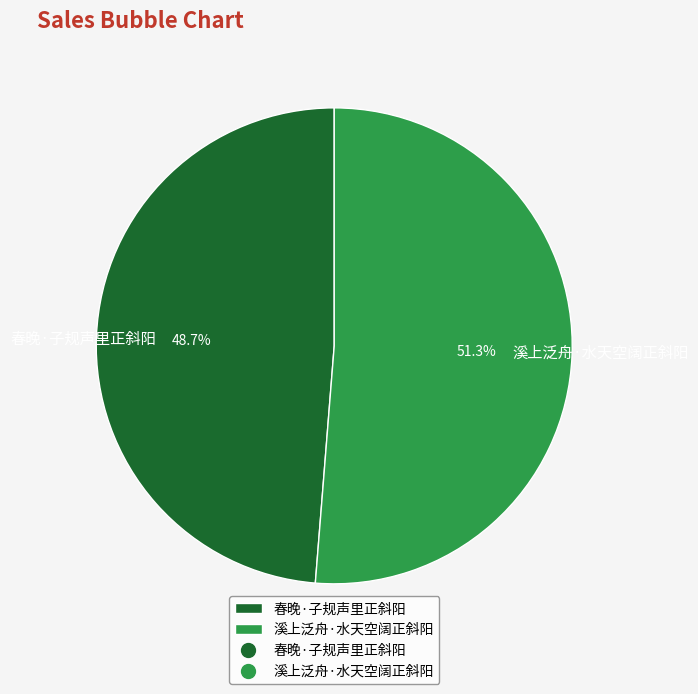

Rank the categories by value from lowest to highest.

春晚·子规声里正斜阳, 溪上泛舟·水天空阔正斜阳